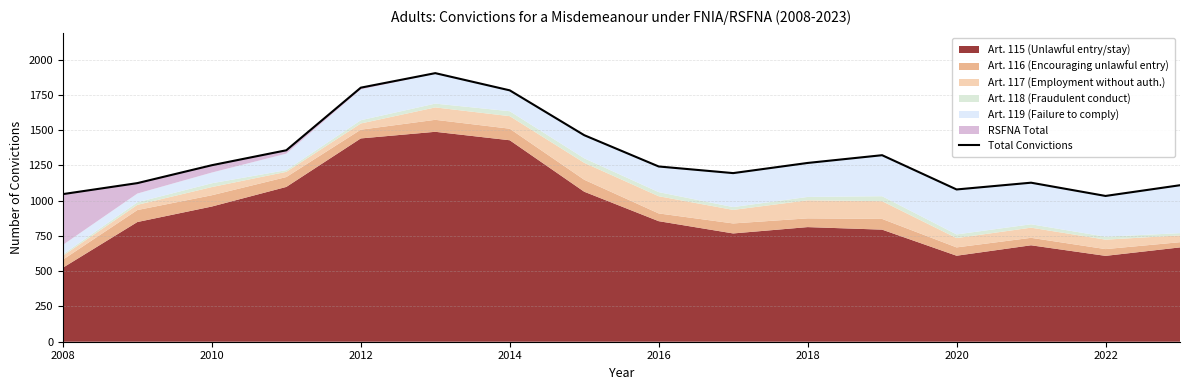

Reading left to right, extract all data points from this chart.

1047	1125	1252	1358	1802	1905	1783	1465	1243	1196	1268	1323	1080	1128	1034	1110